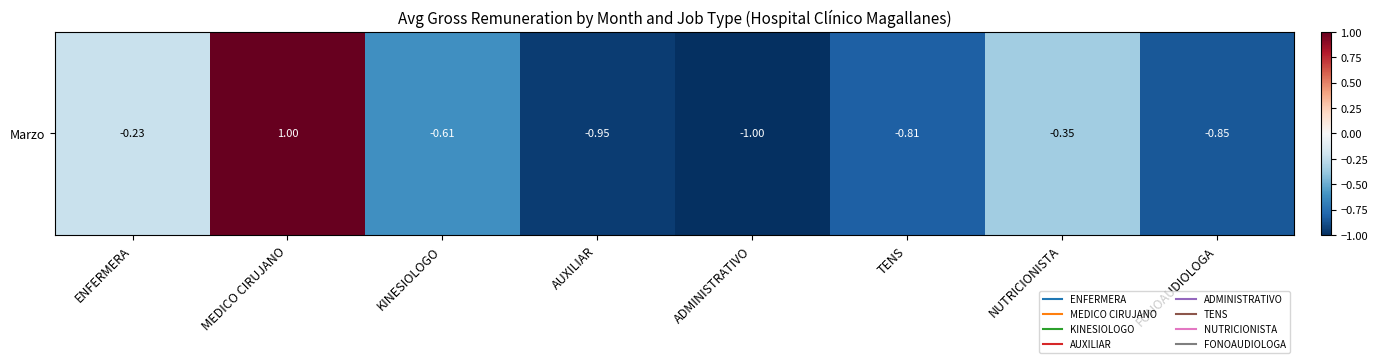

Rank the categories by value from lowest to highest.

ADMINISTRATIVO, AUXILIAR, FONOAUDIOLOGA, TENS, KINESIOLOGO, NUTRICIONISTA, ENFERMERA, MEDICO CIRUJANO